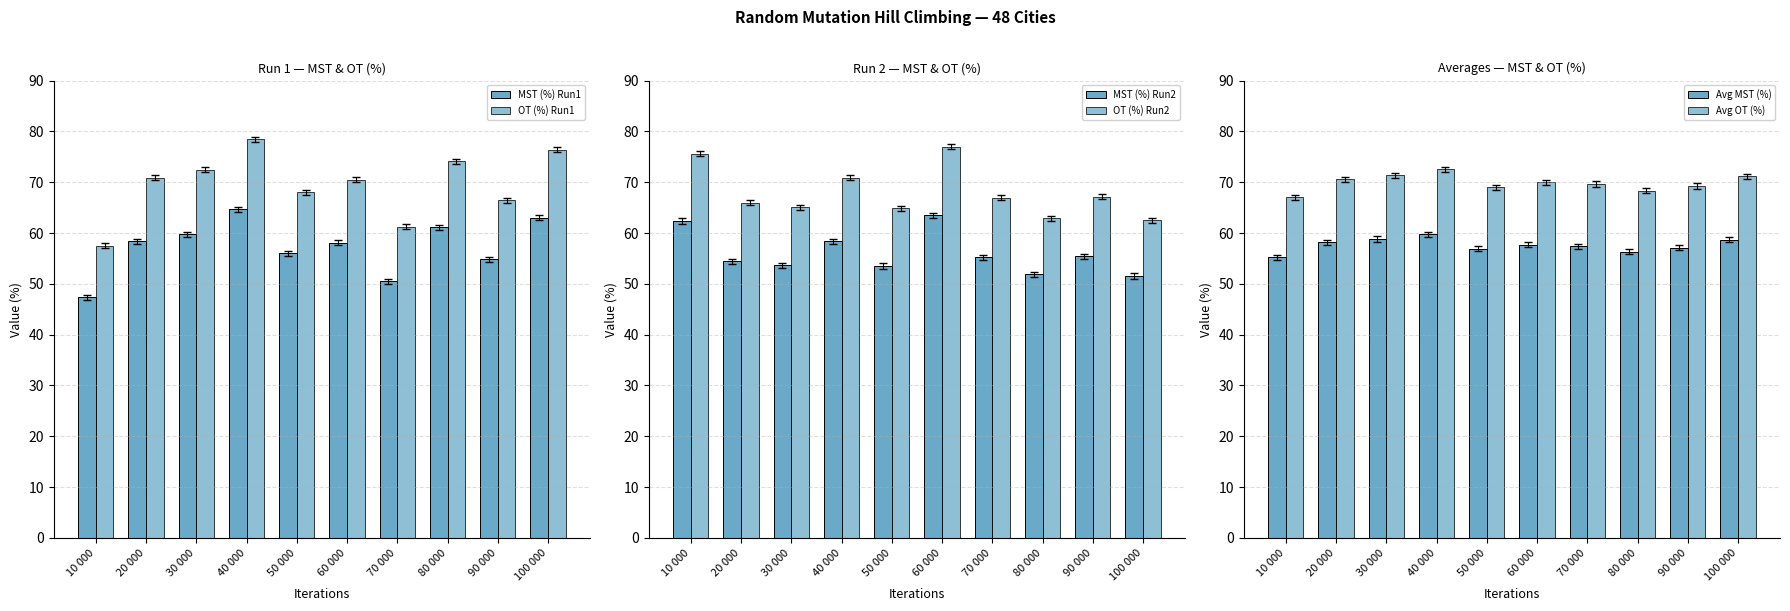

At which label does OT (%) Run2 reach its peak?

60 000